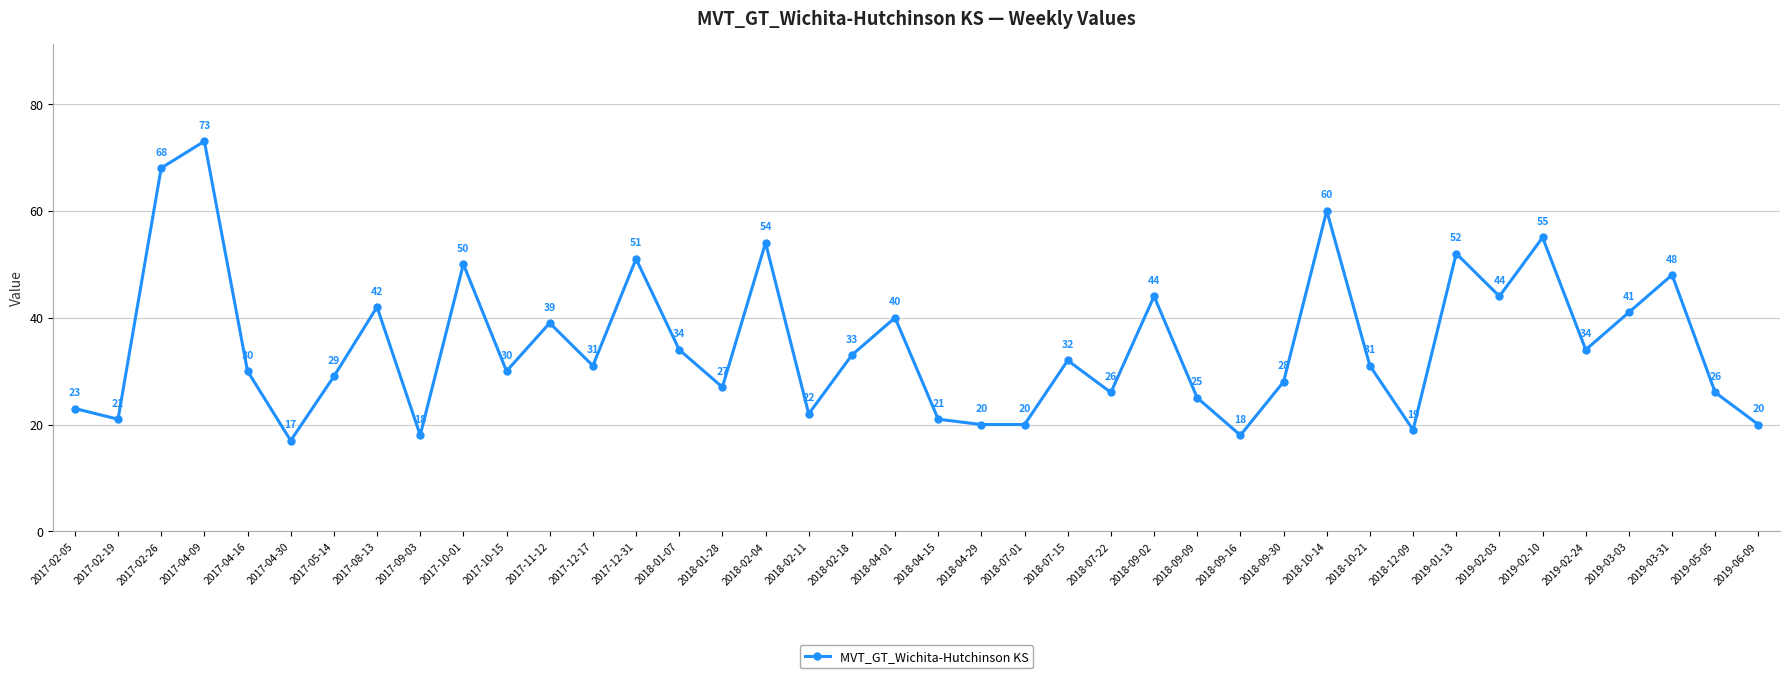

What is the minimum value shown in the chart?

17